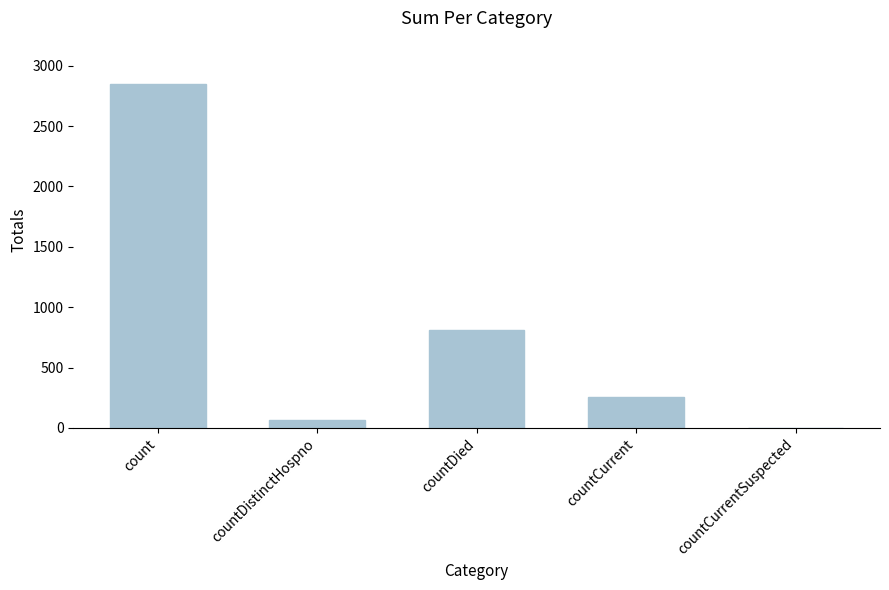

True or false: the data shows 1445 at count.

False